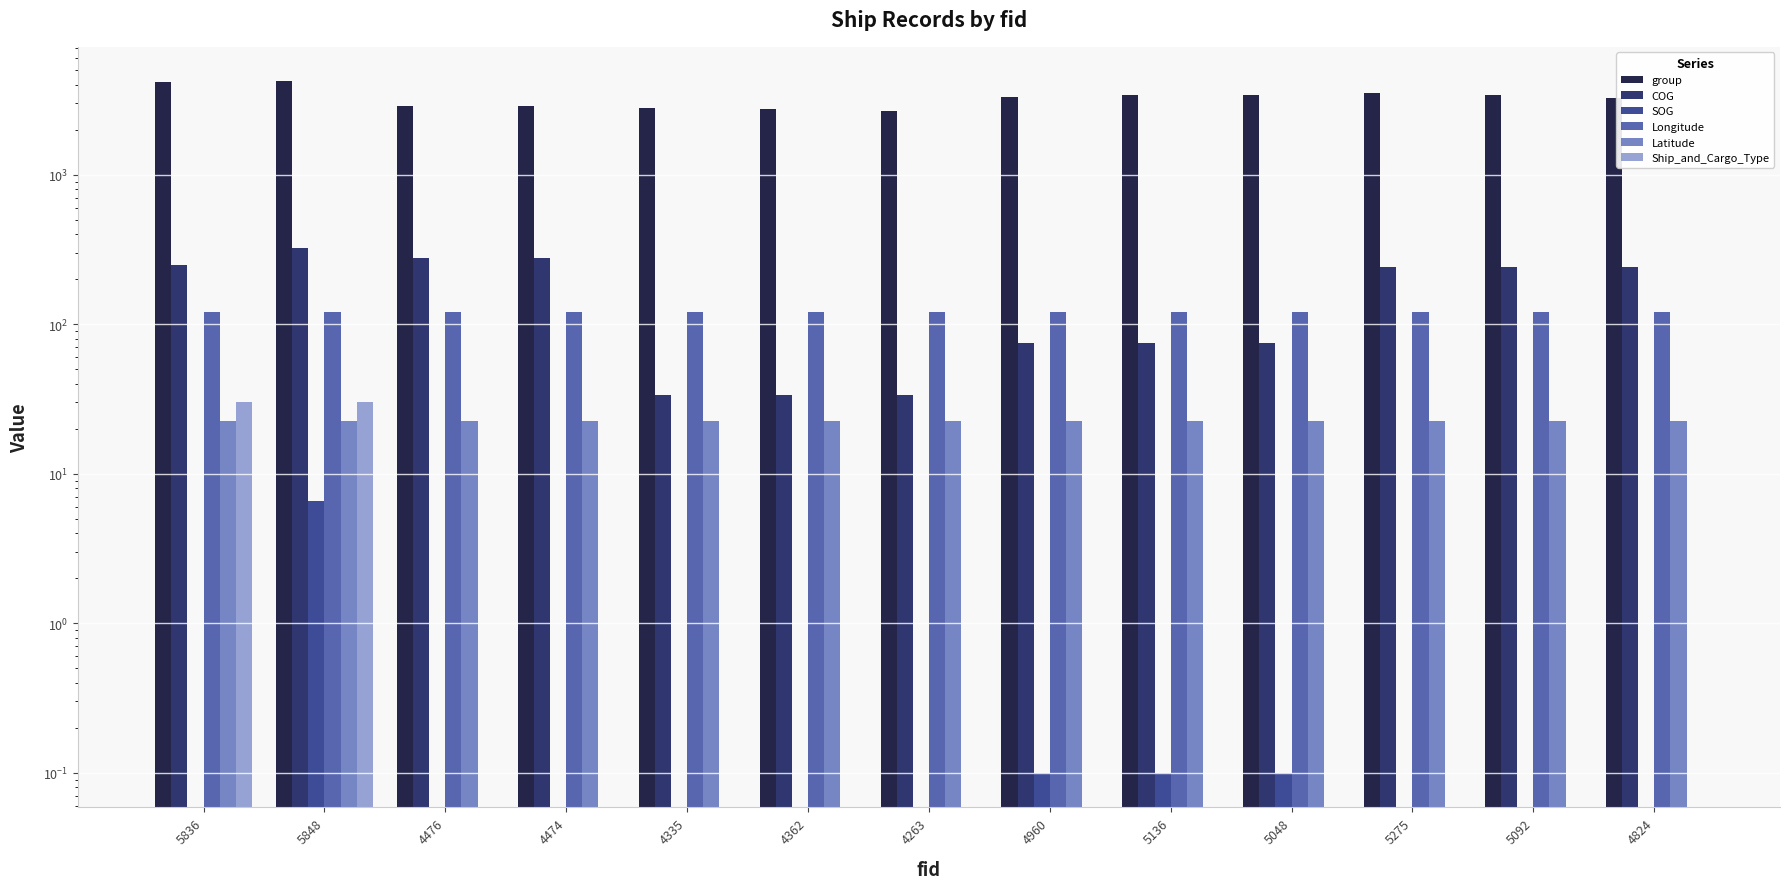

What position from the left is 5848?

2